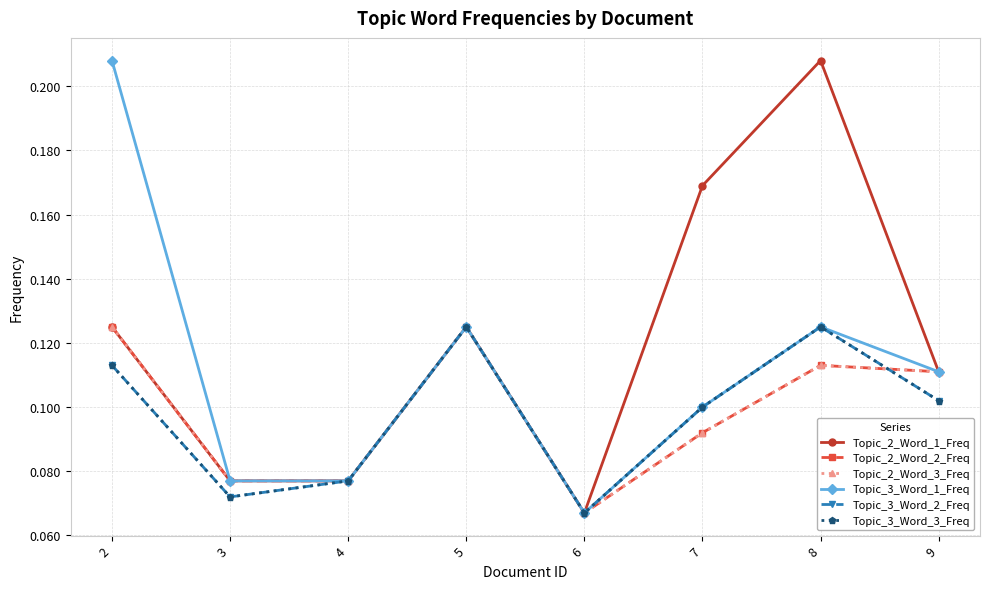

Reading left to right, extract all data points from this chart.

Topic_2_Word_1_Freq: 2=0.1	3=0.1	4=0.1	5=0.1	6=0.1	7=0.2	8=0.2	9=0.1
Topic_2_Word_2_Freq: 2=0.1	3=0.1	4=0.1	5=0.1	6=0.1	7=0.1	8=0.1	9=0.1
Topic_2_Word_3_Freq: 2=0.1	3=0.1	4=0.1	5=0.1	6=0.1	7=0.1	8=0.1	9=0.1
Topic_3_Word_1_Freq: 2=0.2	3=0.1	4=0.1	5=0.1	6=0.1	7=0.1	8=0.1	9=0.1
Topic_3_Word_2_Freq: 2=0.1	3=0.1	4=0.1	5=0.1	6=0.1	7=0.1	8=0.1	9=0.1
Topic_3_Word_3_Freq: 2=0.1	3=0.1	4=0.1	5=0.1	6=0.1	7=0.1	8=0.1	9=0.1